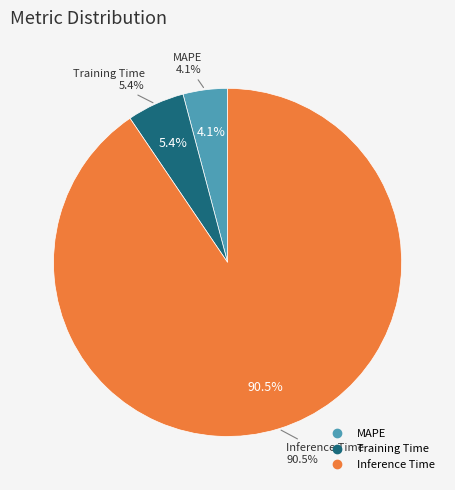

How much of the chart is everything except MAPE?

95.9%